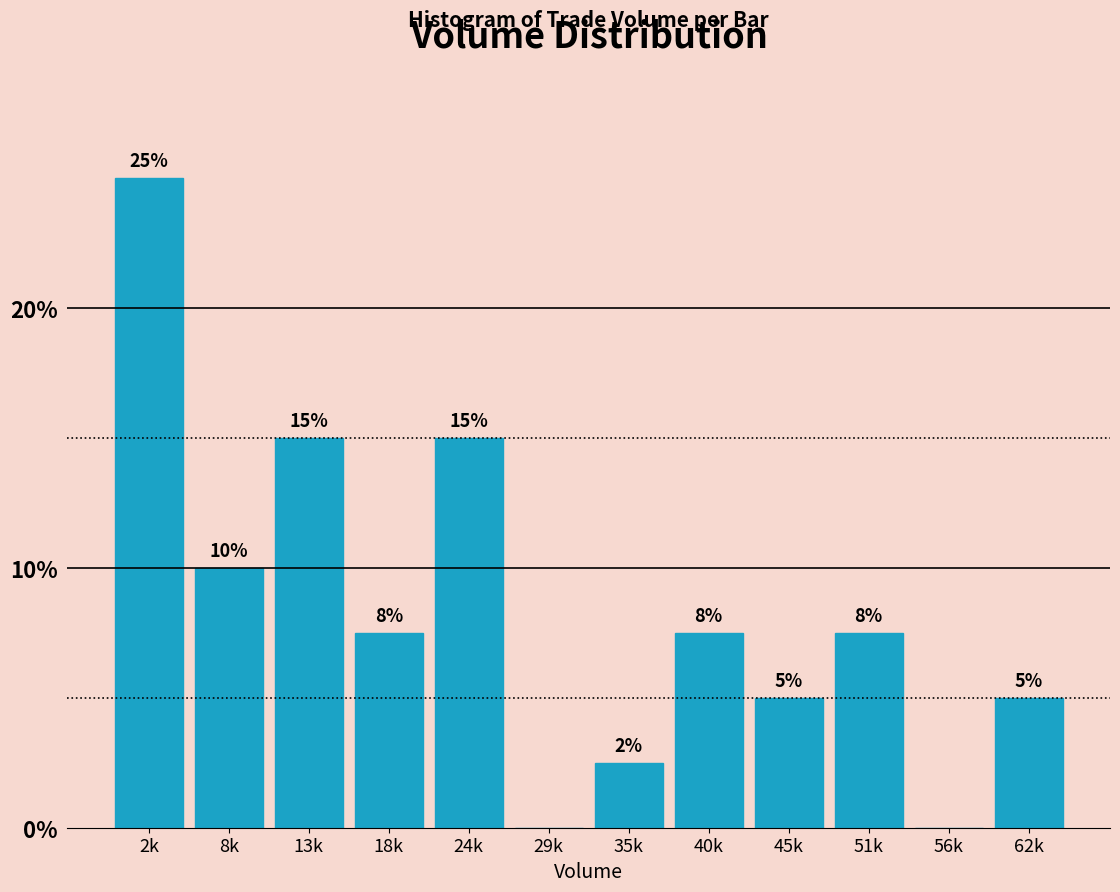

What is the sum of the values at 62k and 45k?

10.0